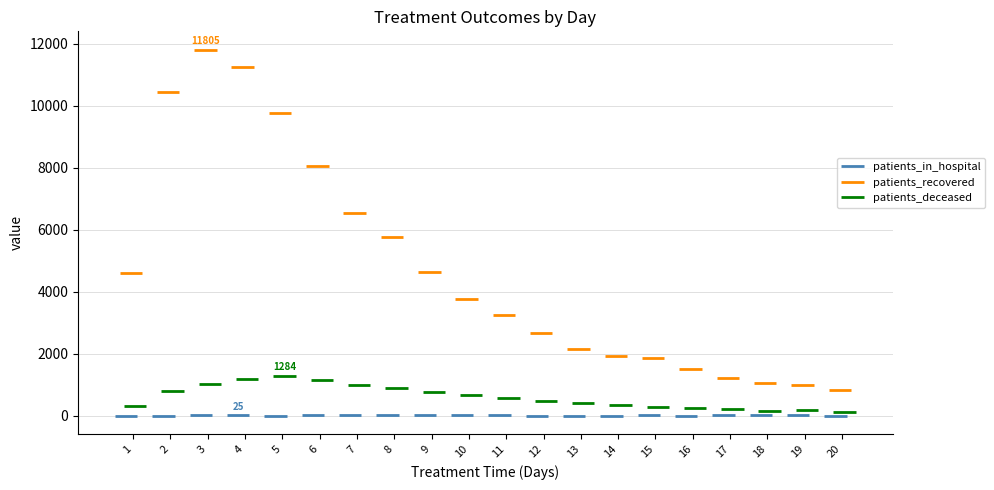

Is the value of patients_recovered at 1 greater than the value of patients_in_hospital at 8?

Yes